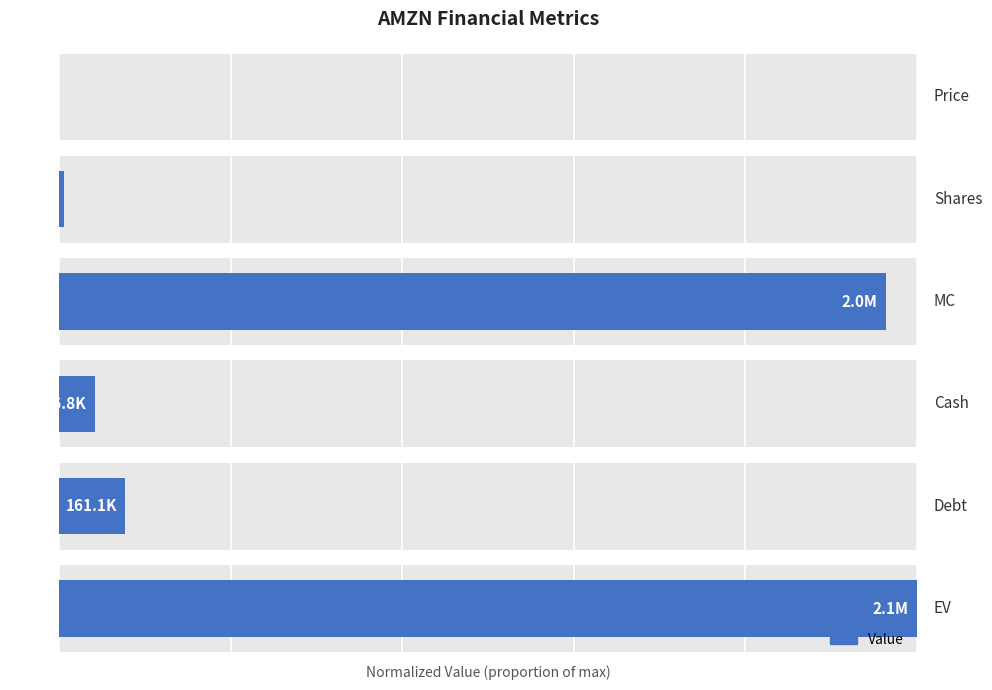

What is the difference between the maximum and second lowest values?

1.0